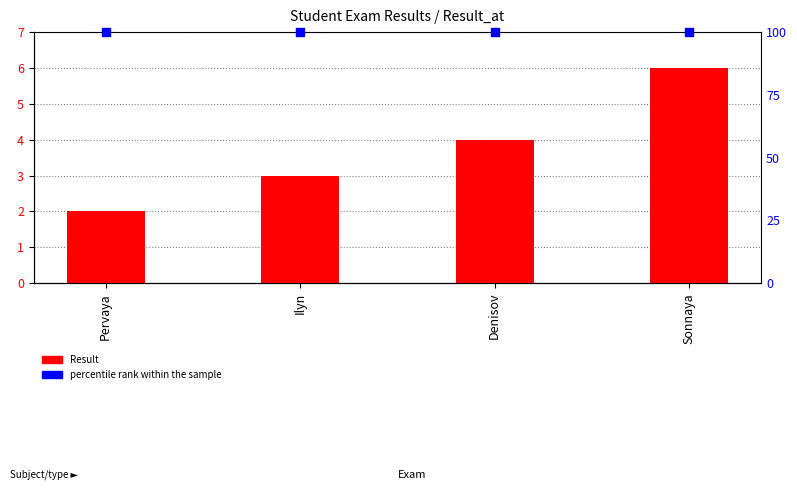

Which series has the largest total across all categories?

percentile rank within the sample